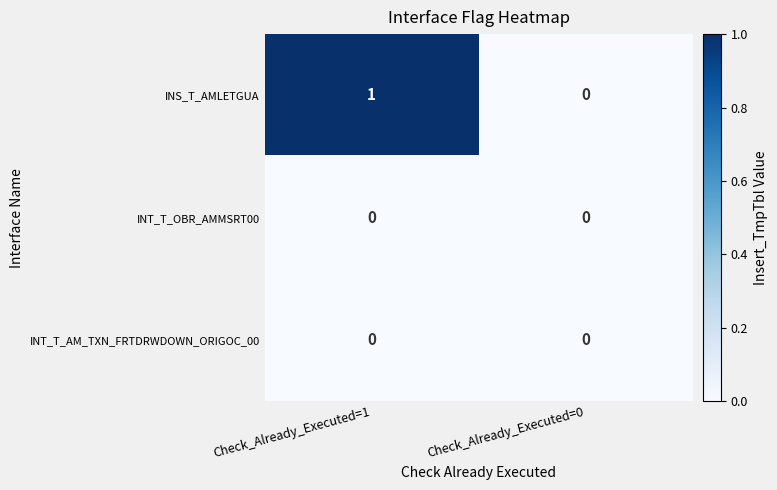

Reading left to right, transcribe all the data shown in this chart.

INS_T_AMLETGUA: Check_Already_Executed=1=1	Check_Already_Executed=0=0
INT_T_OBR_AMMSRT00: Check_Already_Executed=1=0	Check_Already_Executed=0=0
INT_T_AM_TXN_FRTDRWDOWN_ORIGOC_00: Check_Already_Executed=1=0	Check_Already_Executed=0=0